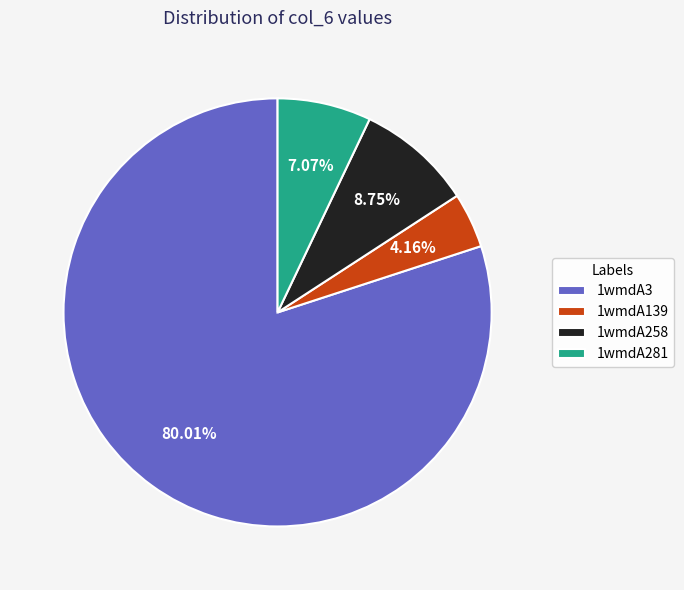

Which category has the biggest portion of the pie?

1wmdA3